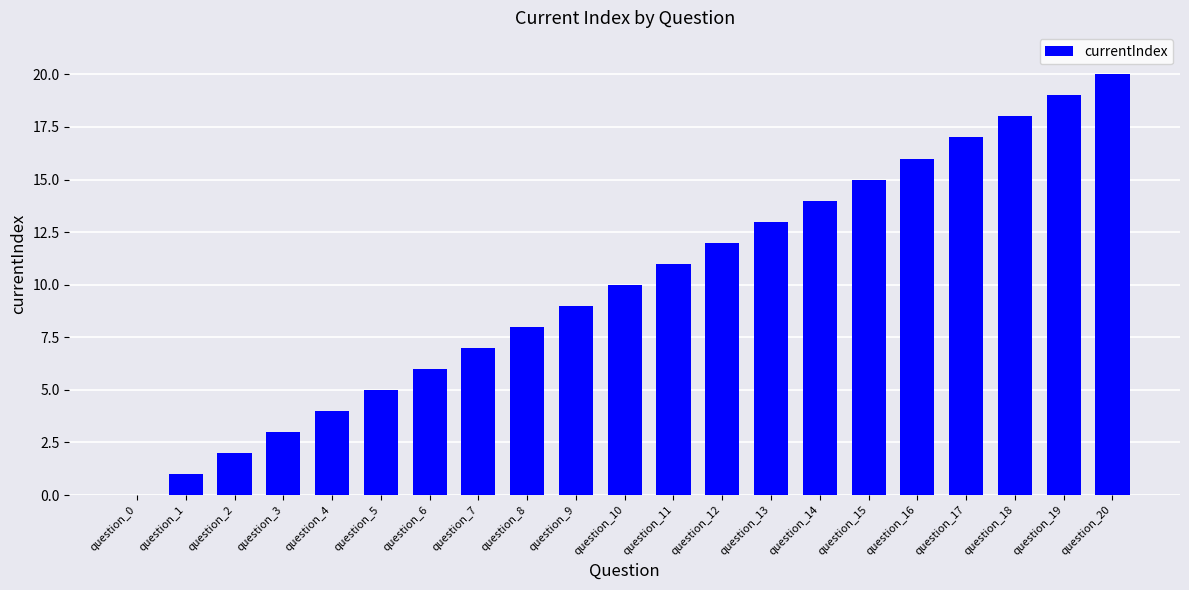

The value at question_0 is -9. True or false?

False